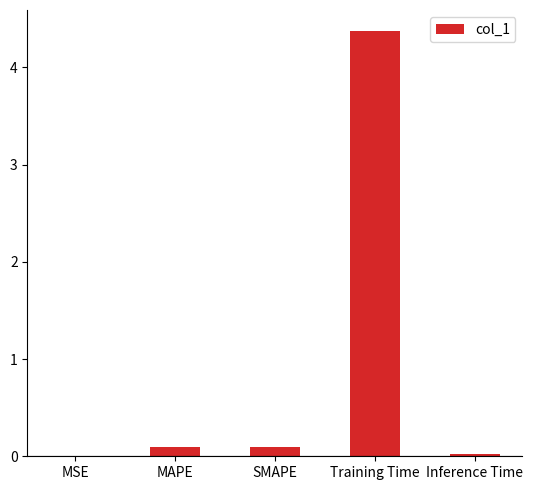

At which category does the chart reach its peak across all series?

Training Time